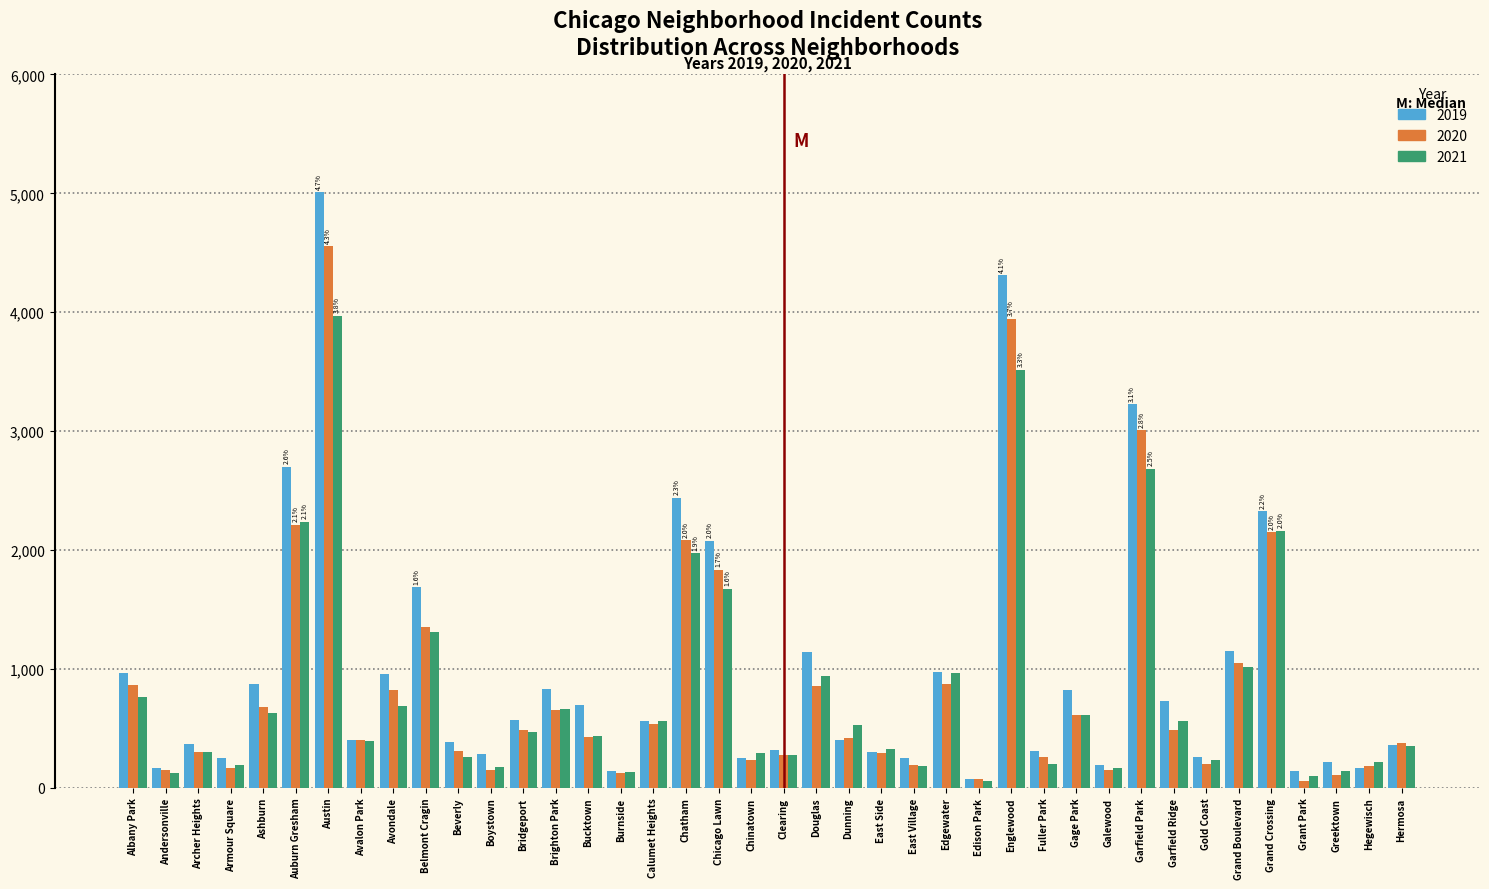

Which category has the highest value across all series?

Austin